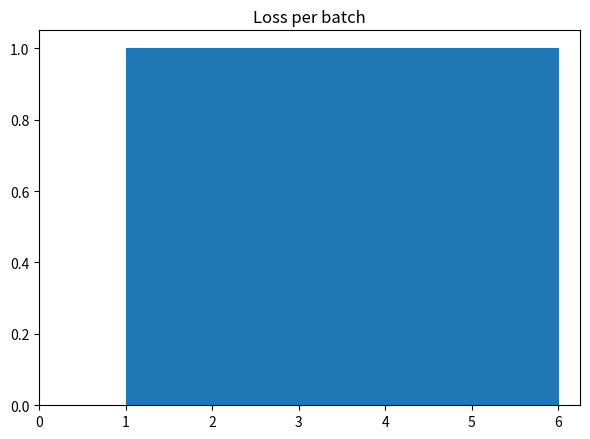

Reading left to right, transcribe this chart: for each bar, give the range it covers on the x-axis and its height. Neither the bar edges nor the heights are printed on the chart, so give them approximately, as read against the axes.

1.0 to 1.8: 1
1.8 to 2.7: 1
2.7 to 3.5: 1
3.5 to 4.3: 1
4.3 to 5.2: 1
5.2 to 6.0: 1